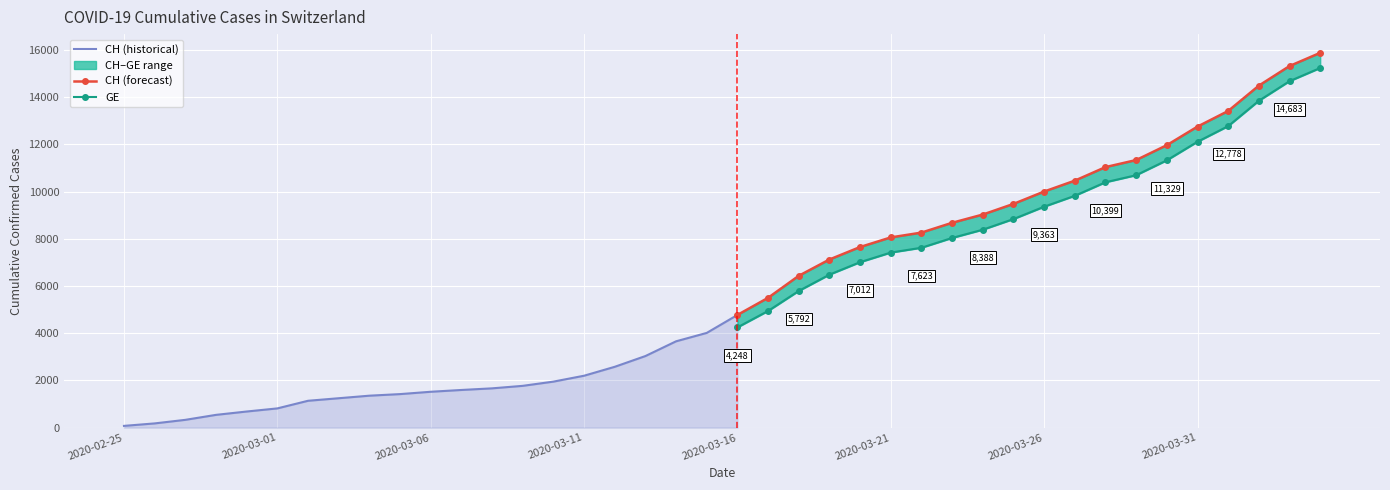

The CH series shows 3658 at 2020-03-14. True or false?

True